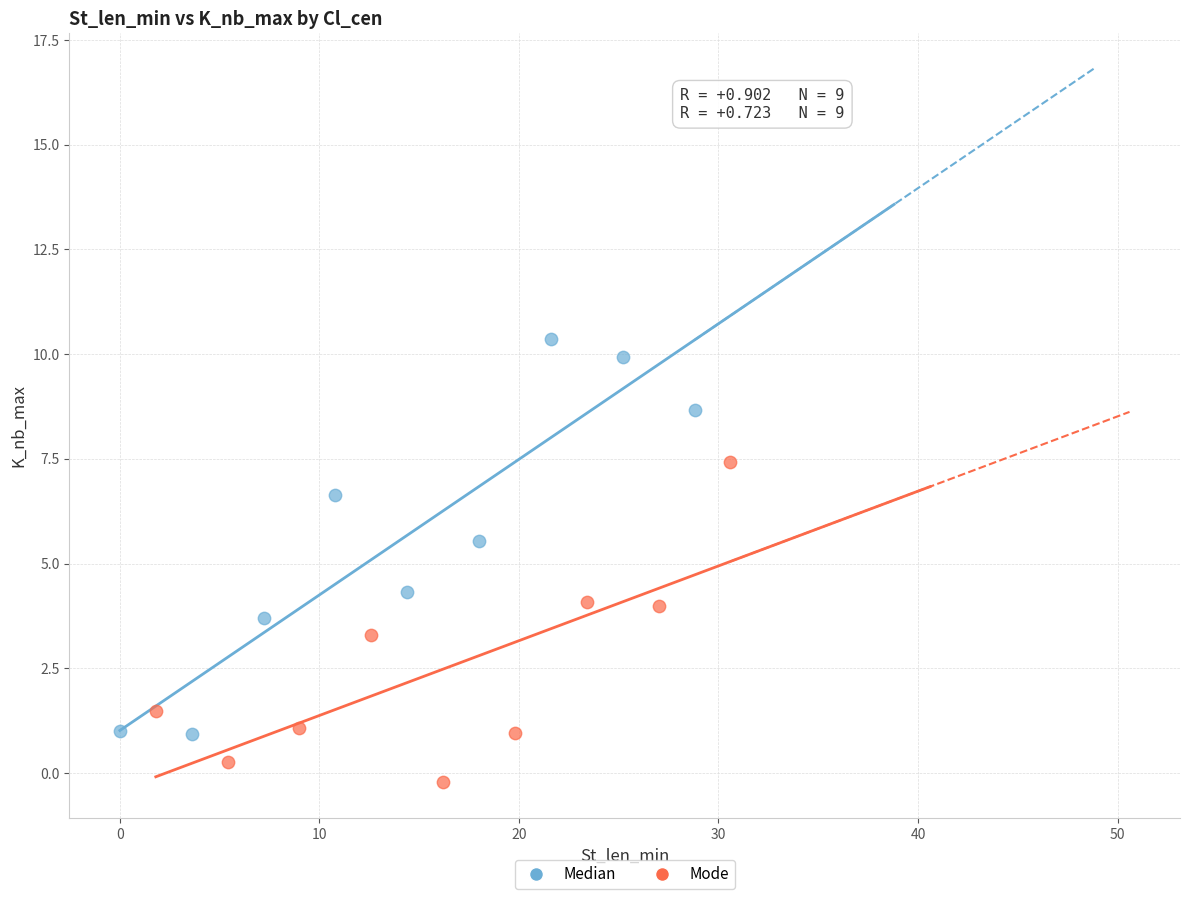

Which series reaches the minimum Y coordinate?

Mode